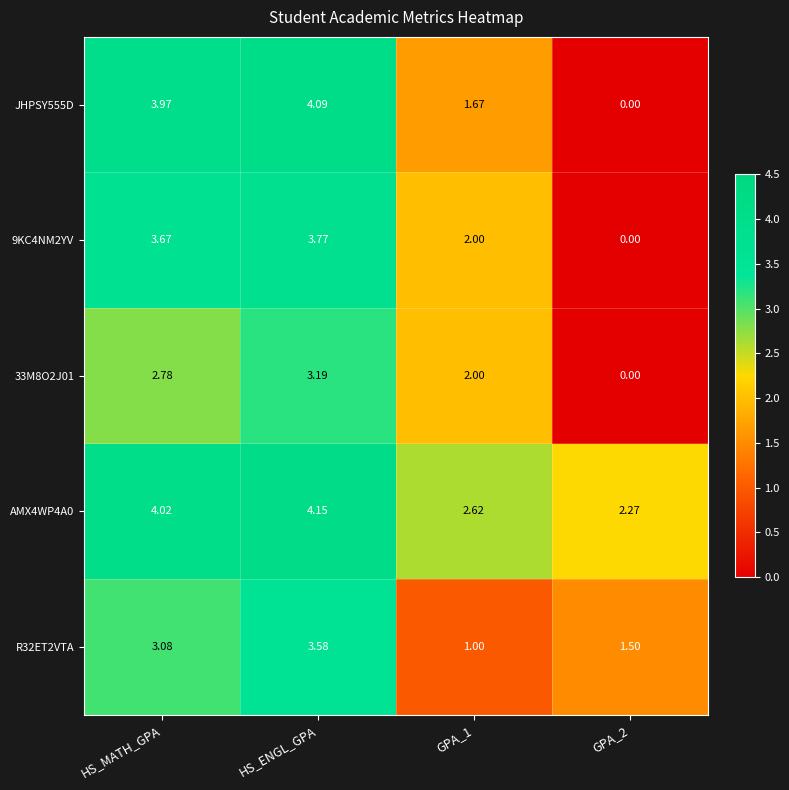

What is the difference between the highest and lowest values at HS_ENGL_GPA?

1.0